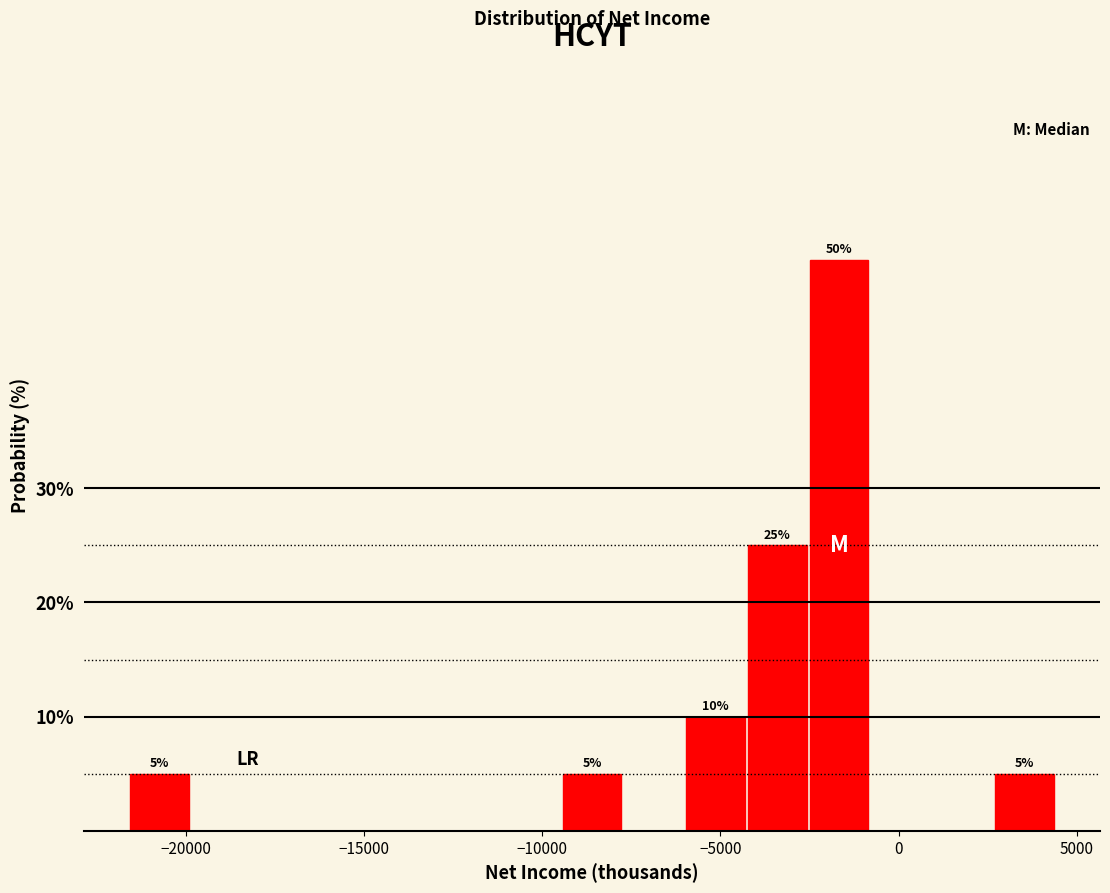

Read against the x-axis, roughly where is the centre of the tallest bar?

-1500